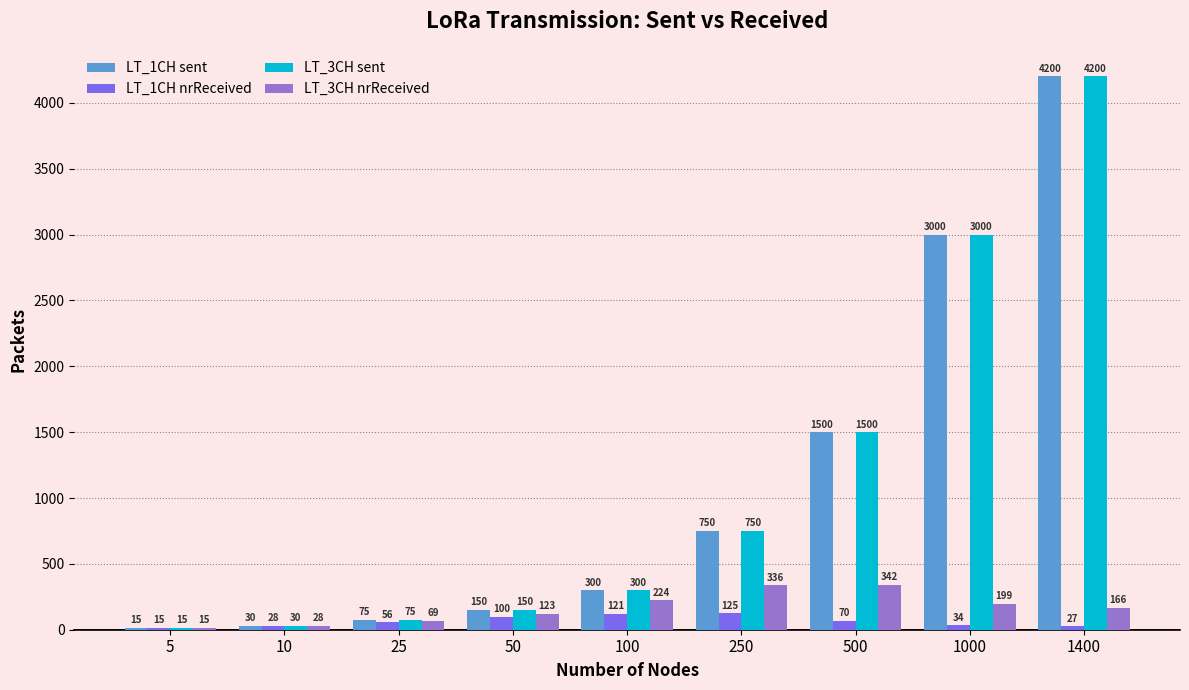

What is the spread (max minus min) of values at 500?

1430